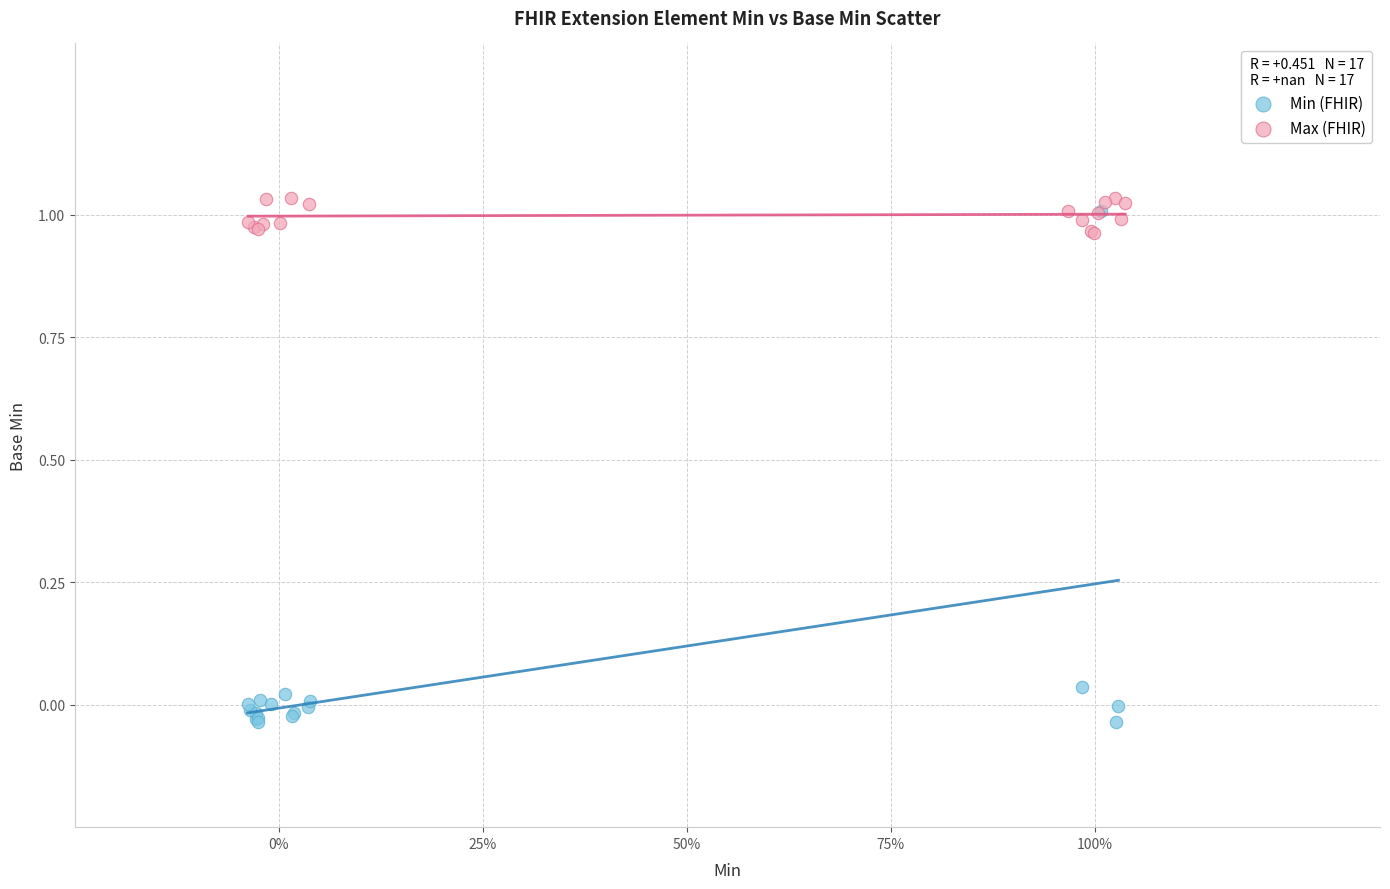

Which series has the largest Y range (max minus min)?

Min (FHIR)